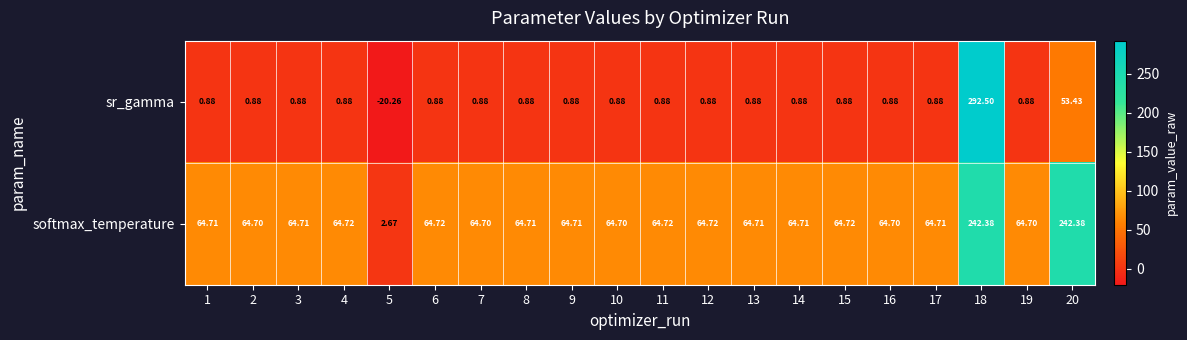

Which series has the largest total across all categories?

softmax_temperature